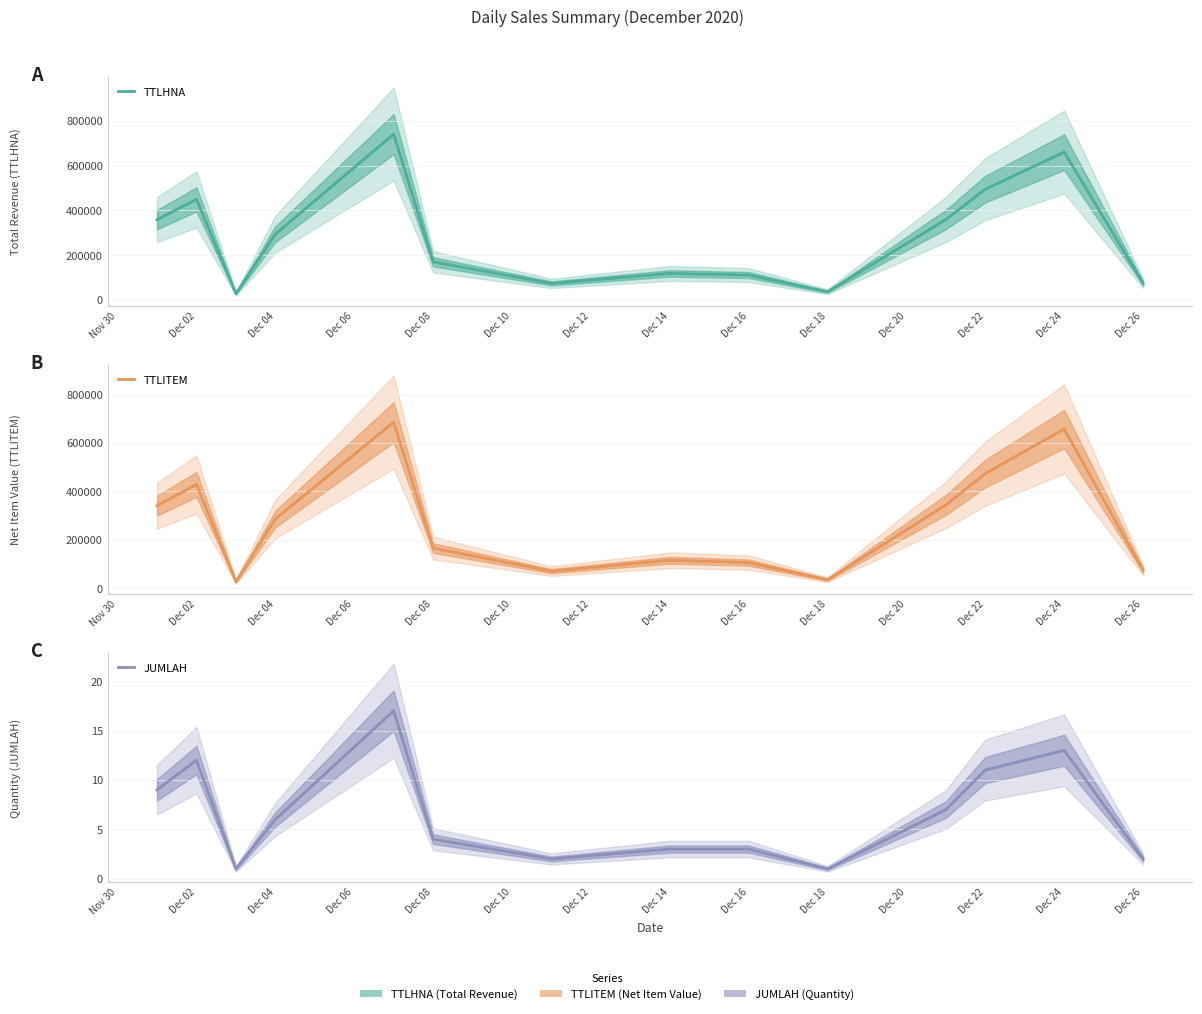

What is the maximum value shown in the chart?

740300